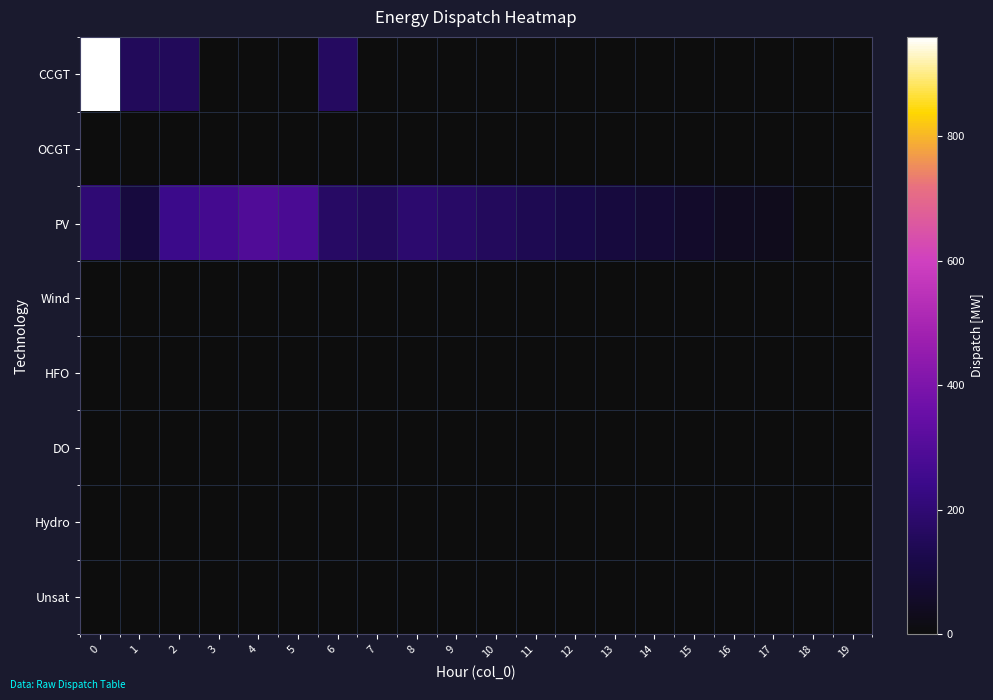

What is the difference between the highest and lowest values at 5?

280